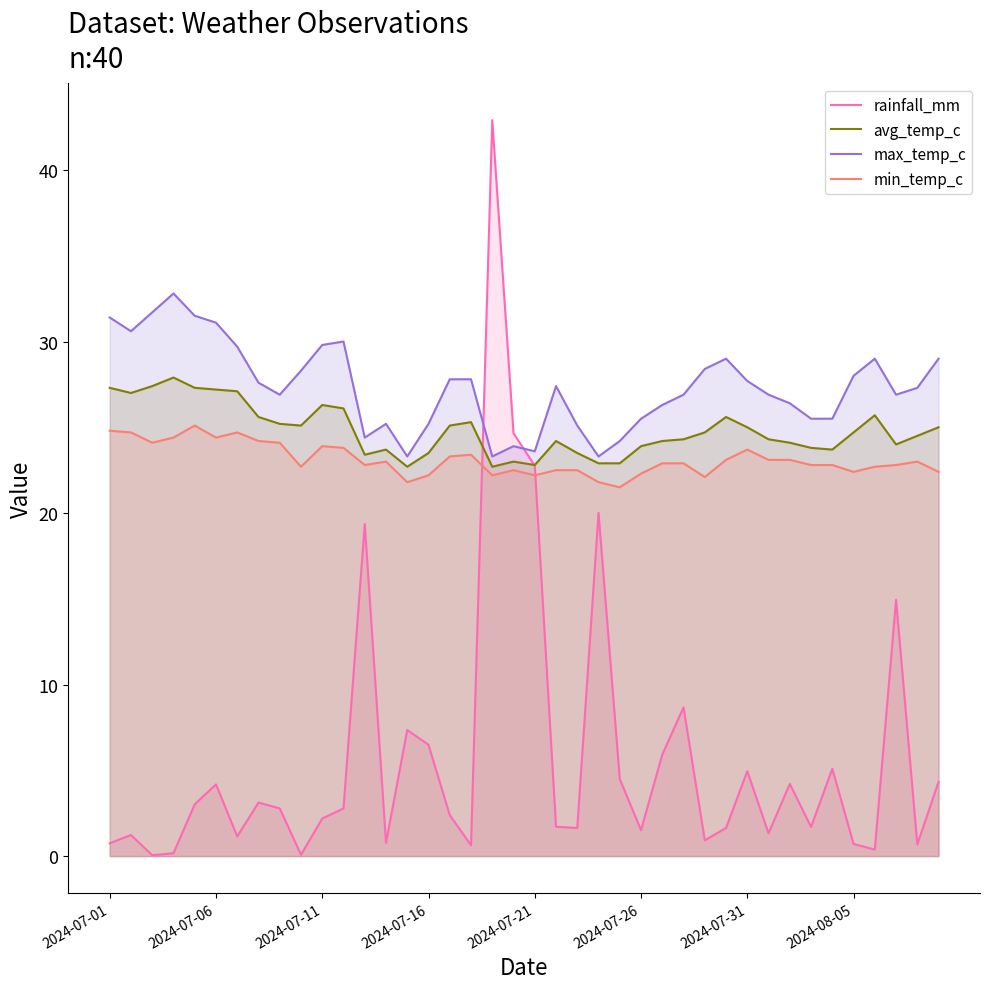

True or false: rainfall_mm and min_temp_c cross at least once.

True